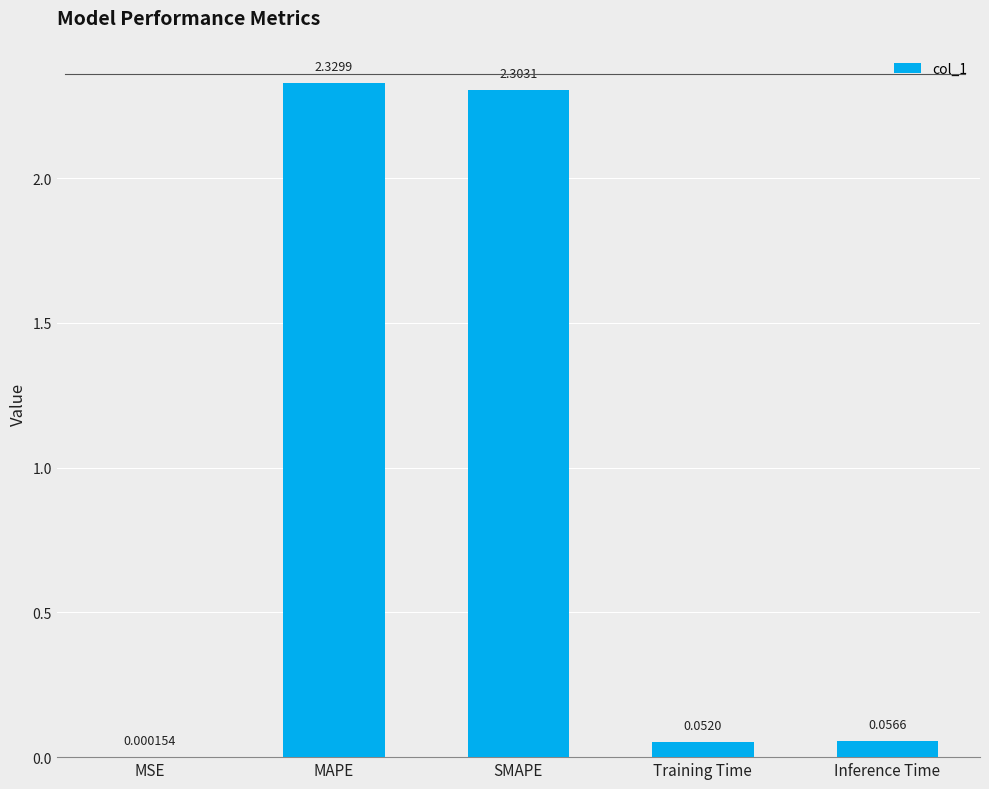

What is the sum of the values at MAPE and Inference Time?

2.4